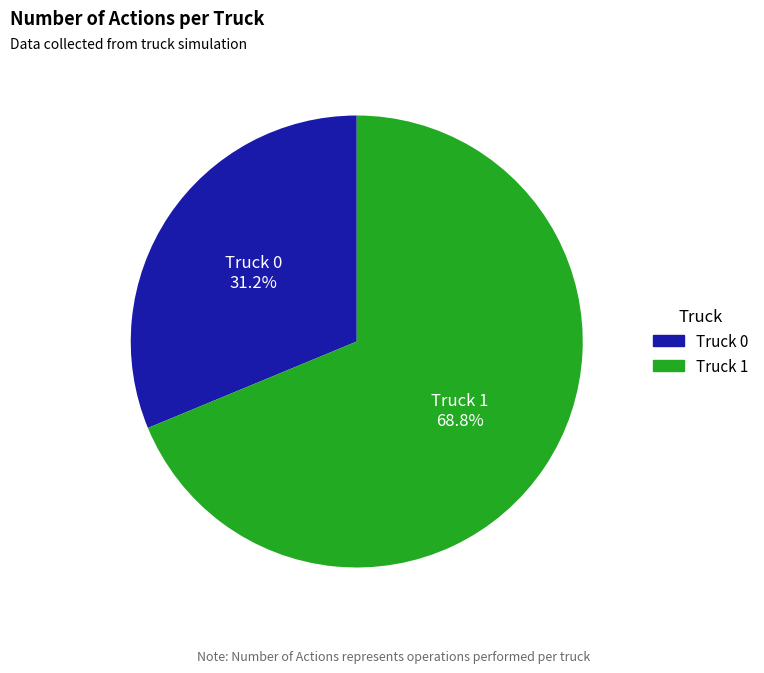

Which slice is the largest?

Truck 1